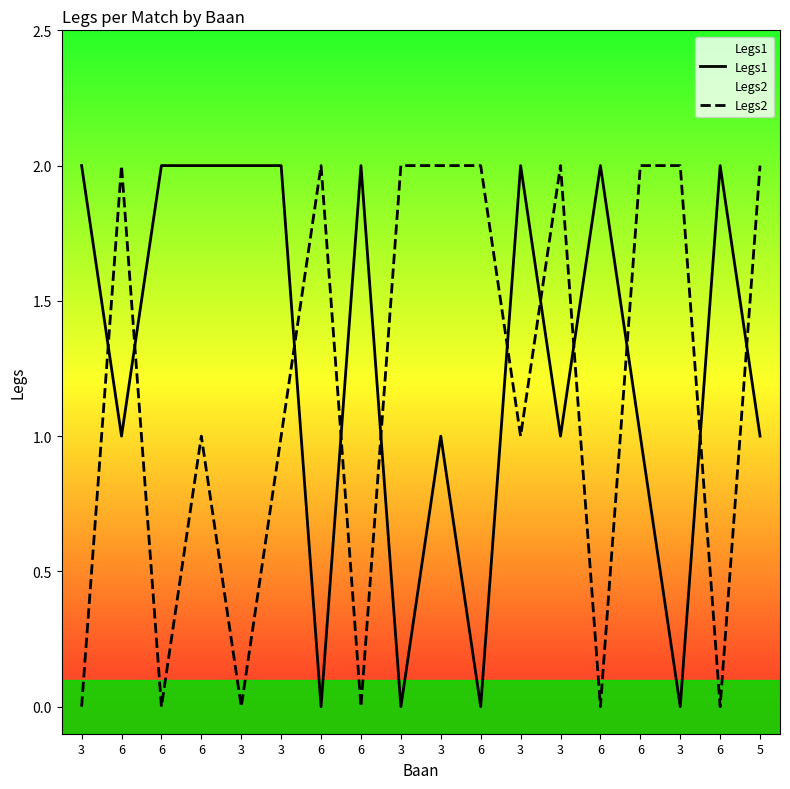

Rank the series by their average value, from highest to lowest.

Legs1, Legs2